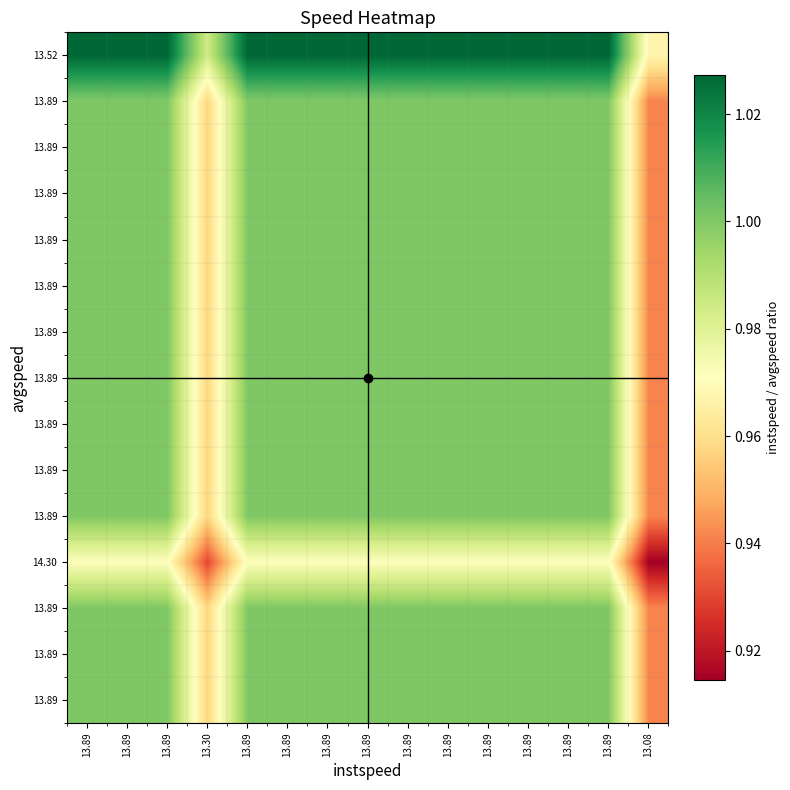

At how many categories does at least one series exceed 0?

15